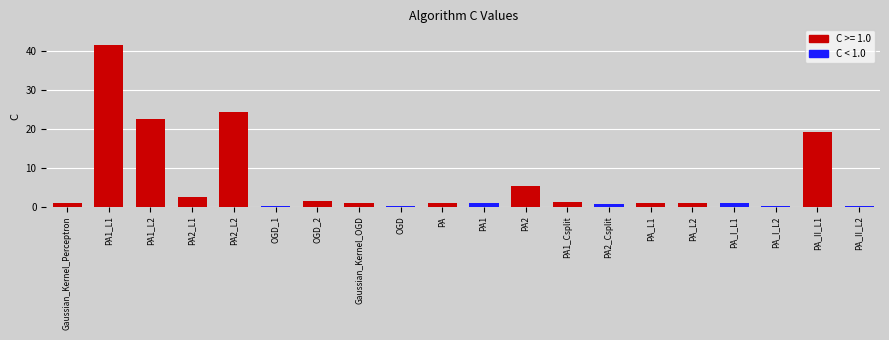

What is the smallest value displayed?

0.1